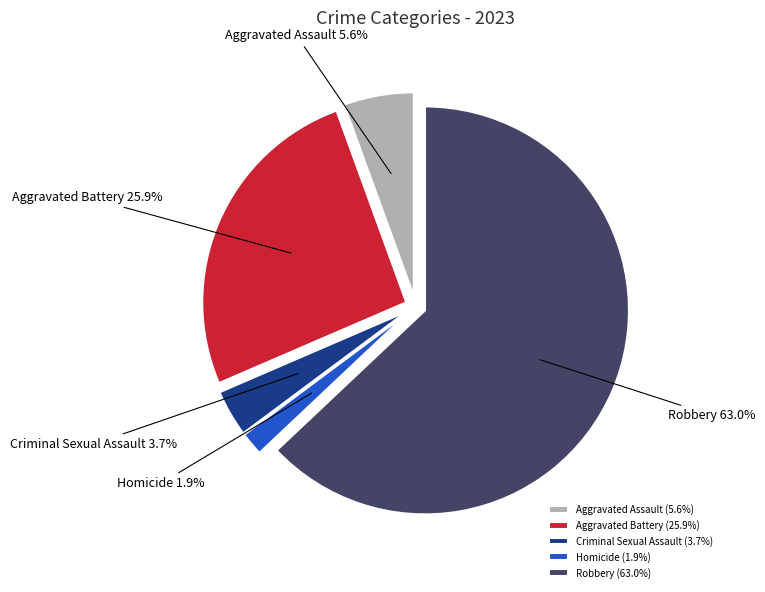

What percentage is the Aggravated Battery slice, to the nearest percent?

26%